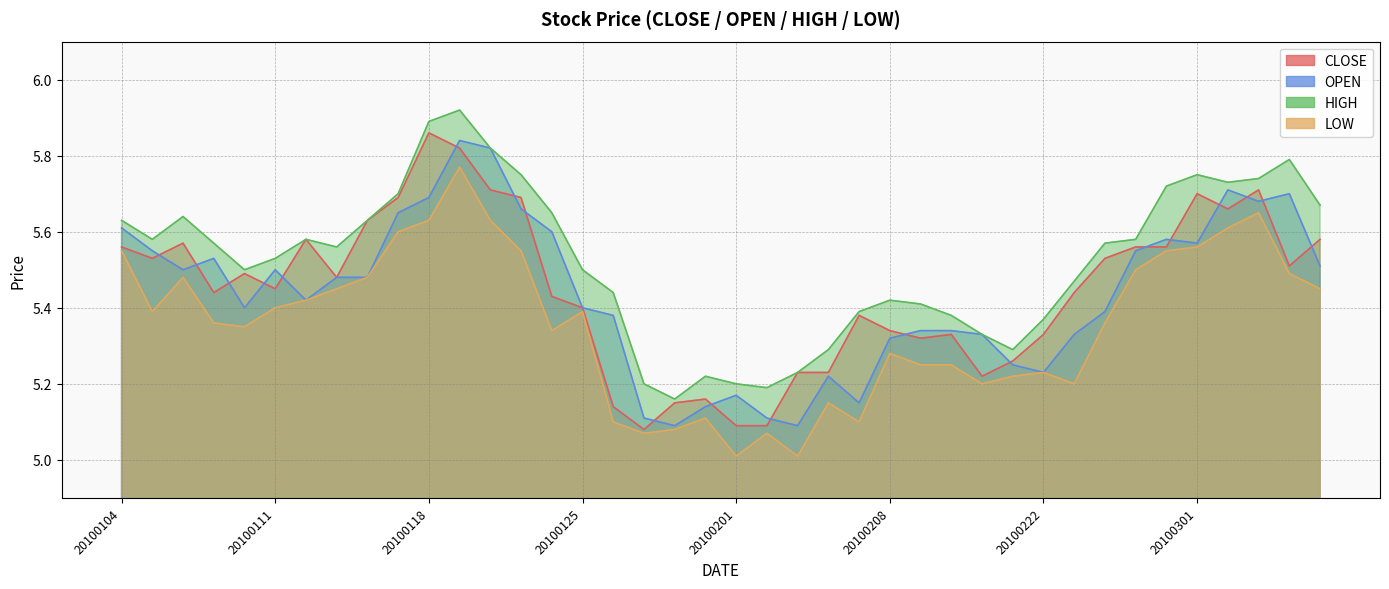

At 20100127, list the series in order from largest to smallest.

HIGH, OPEN, CLOSE, LOW